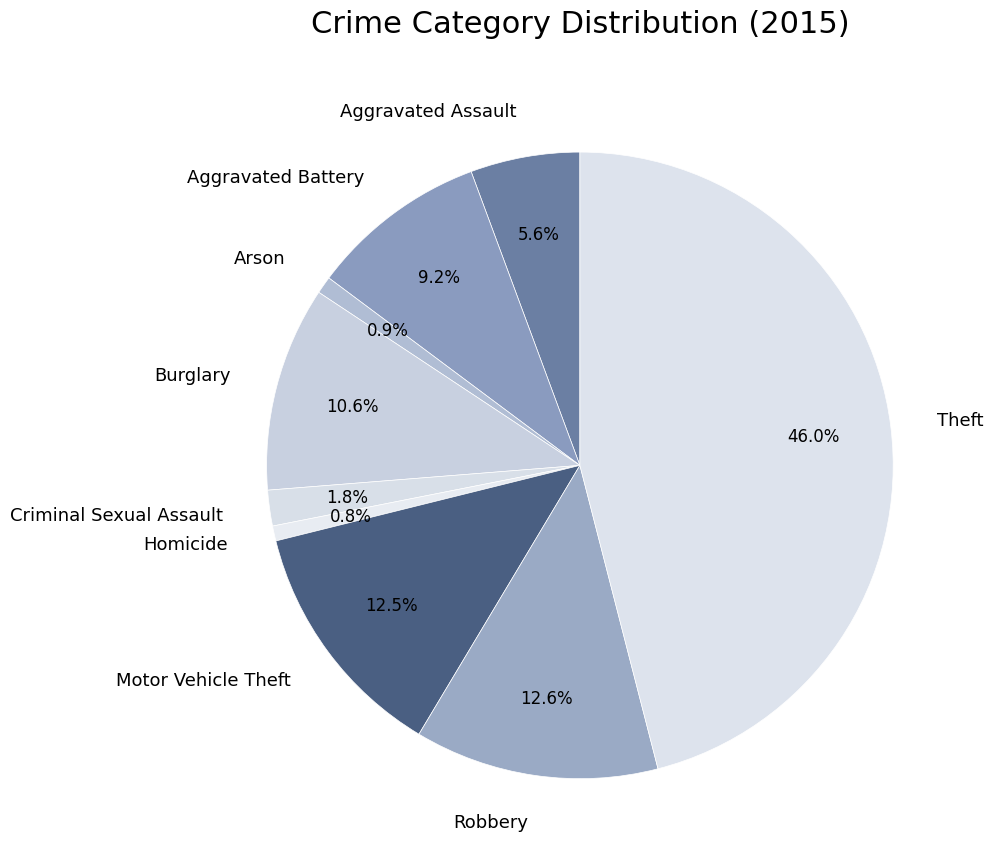

To the nearest percent, what is the average slice percentage?

11%